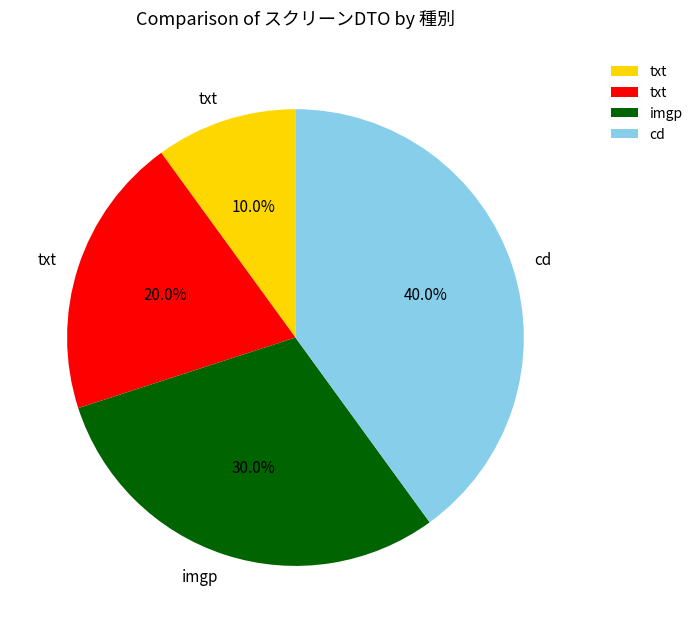

Is there a majority slice in this chart?

No